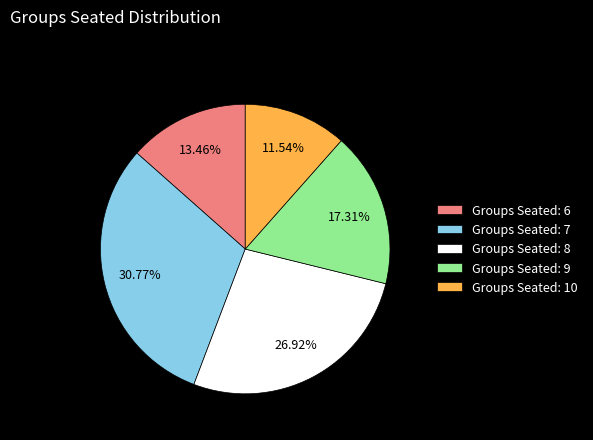

Rank the categories by value from lowest to highest.

Groups Seated: 10, Groups Seated: 6, Groups Seated: 9, Groups Seated: 8, Groups Seated: 7